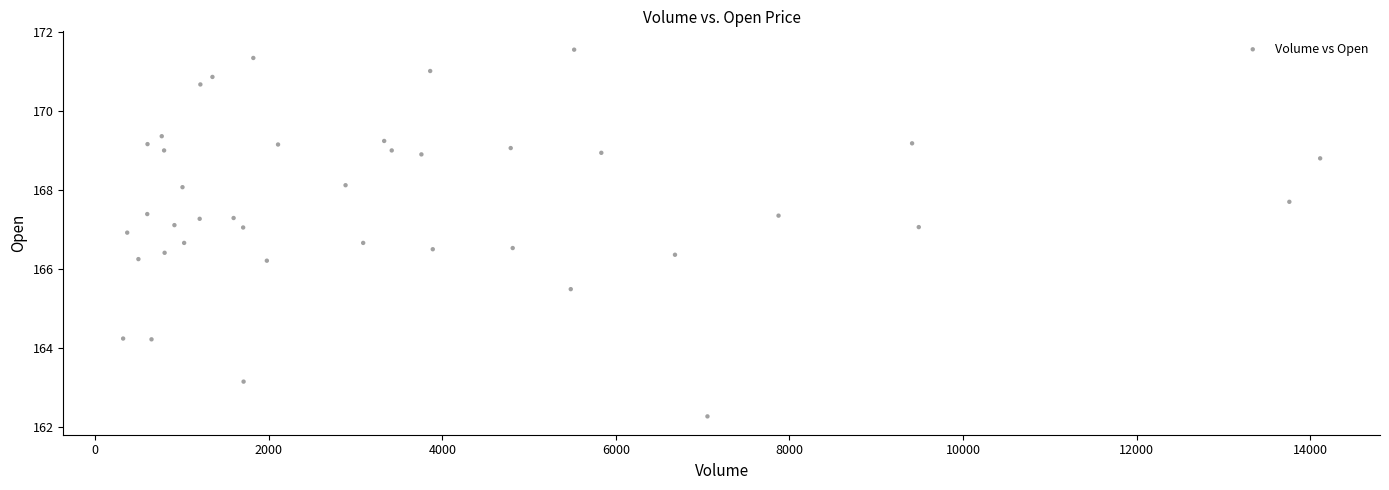

What is the range of X values (max minus min)?

13793.0